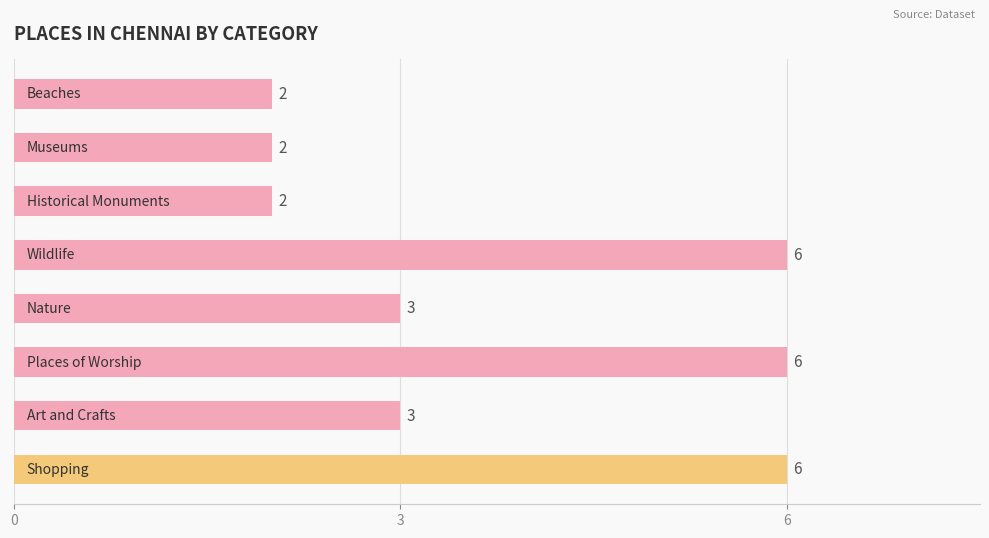

What is the maximum value shown in the chart?

6